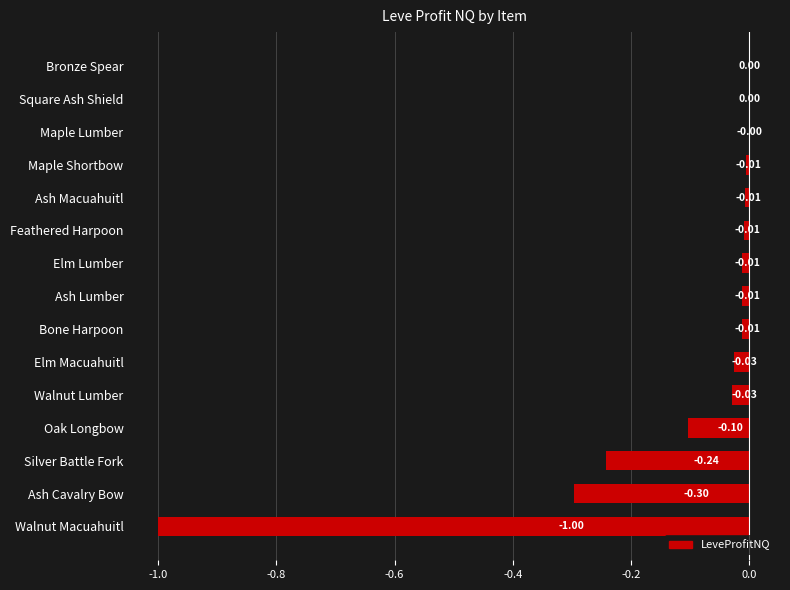

What is the change in value from Walnut Macuahuitl to Oak Longbow?

+0.9